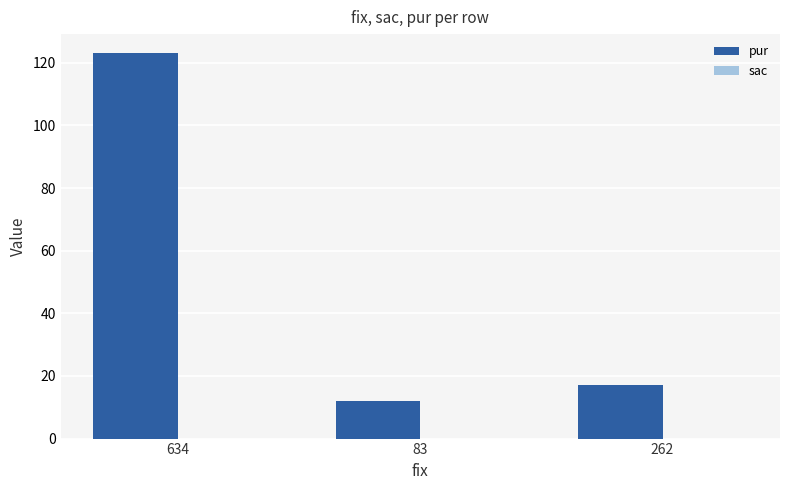

What is the sum of the values at 634 and 262?

140